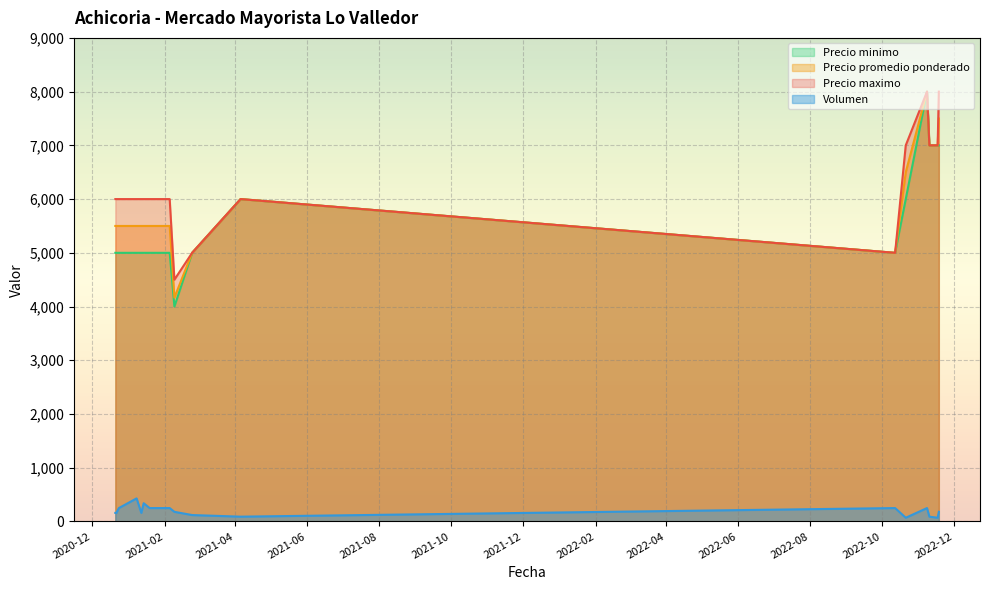

True or false: Precio minimo and Precio maximo intersect in this chart.

False